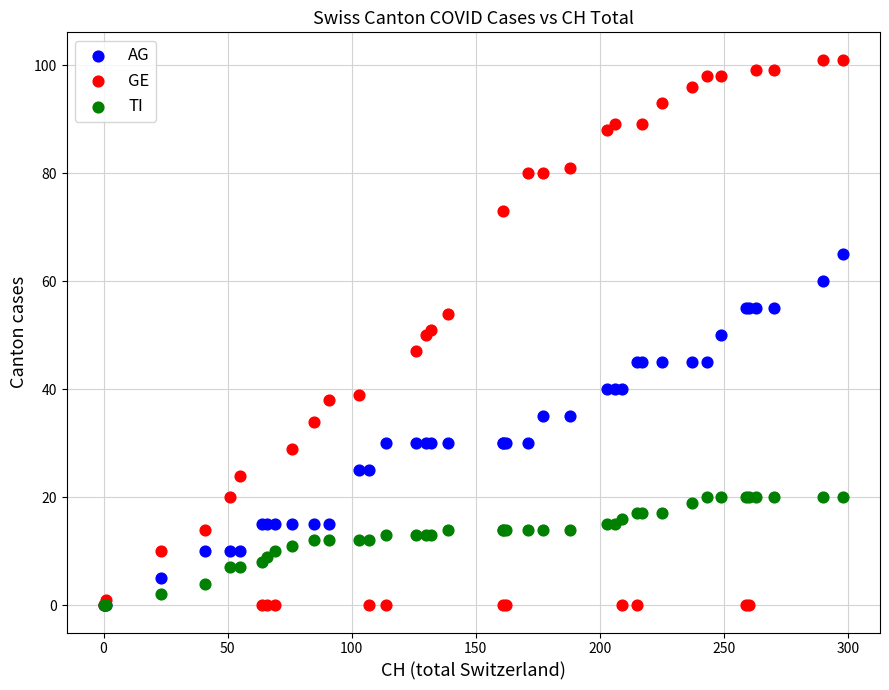

What are all the series names shown in the legend?

AG, GE, TI